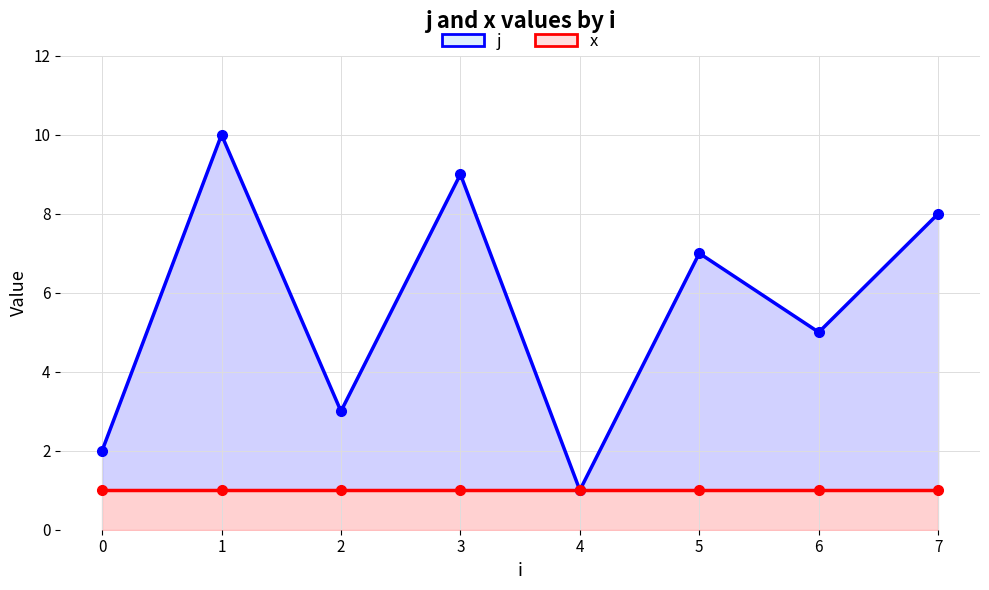

Reading left to right, transcribe all the data shown in this chart.

j: 2	10	3	9	1	7	5	8
x: 1	1	1	1	1	1	1	1